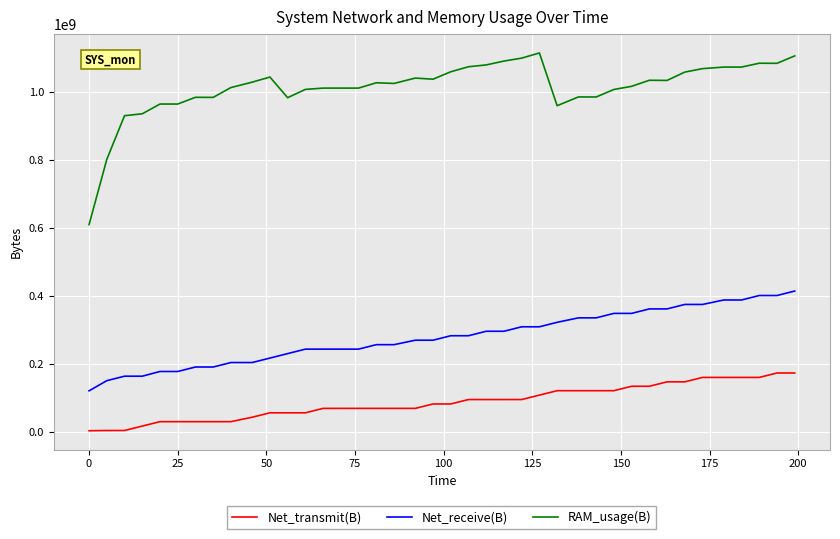

What is the difference between the maximum and minimum values in the Net_transmit(B) series?

169732837